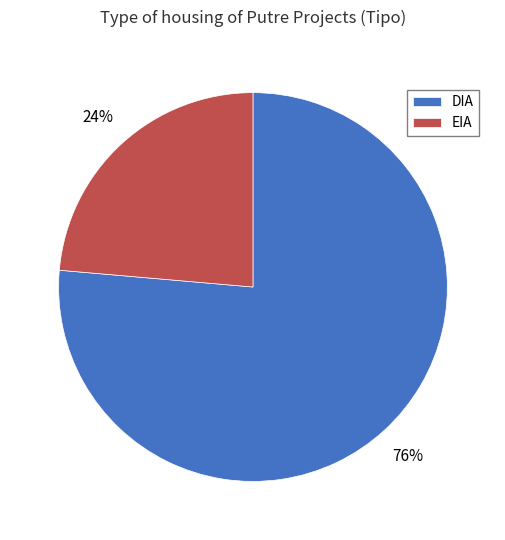

Does DIA represent more than half of the total?

Yes